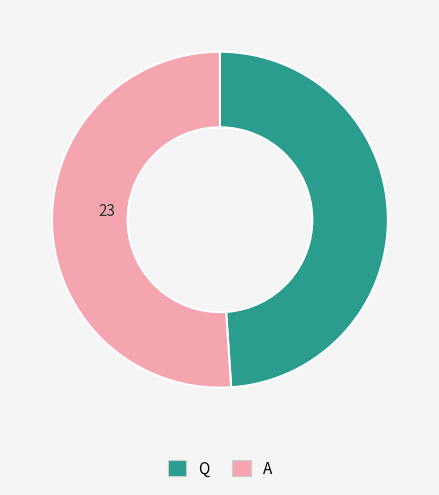

Combined, do Q and A account for over 50%?

Yes